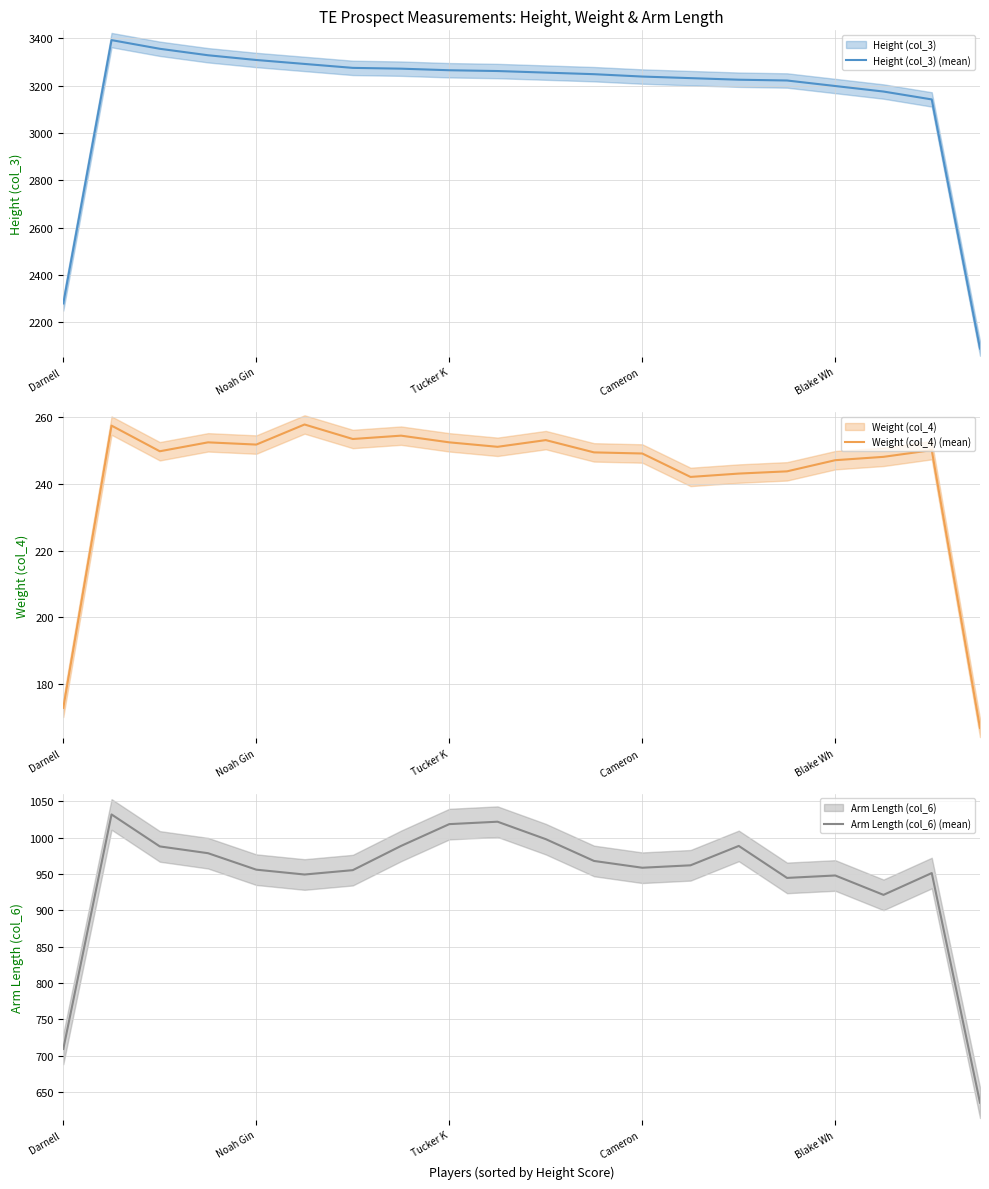

The Height (col_3) (mean) series shows 1288.2 at 6. True or false?

False